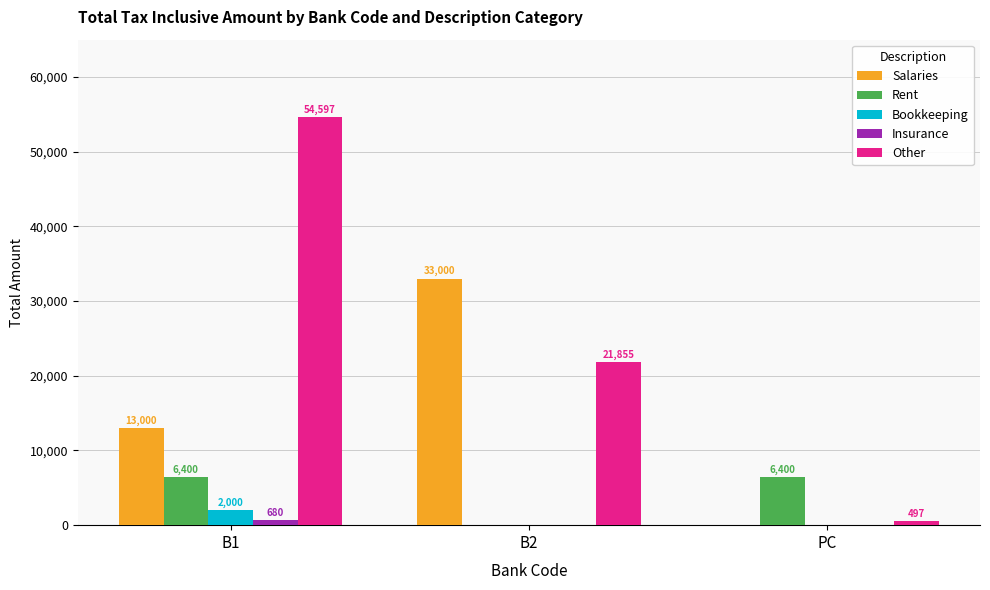

Which label corresponds to the largest value in the chart?

B1